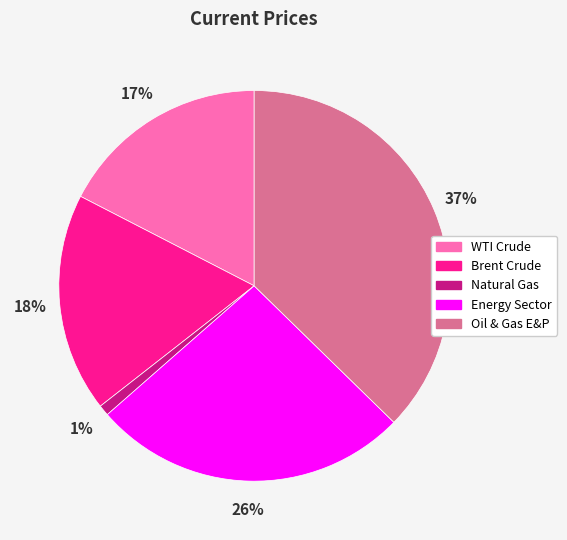

How many segments does this pie chart have?

5